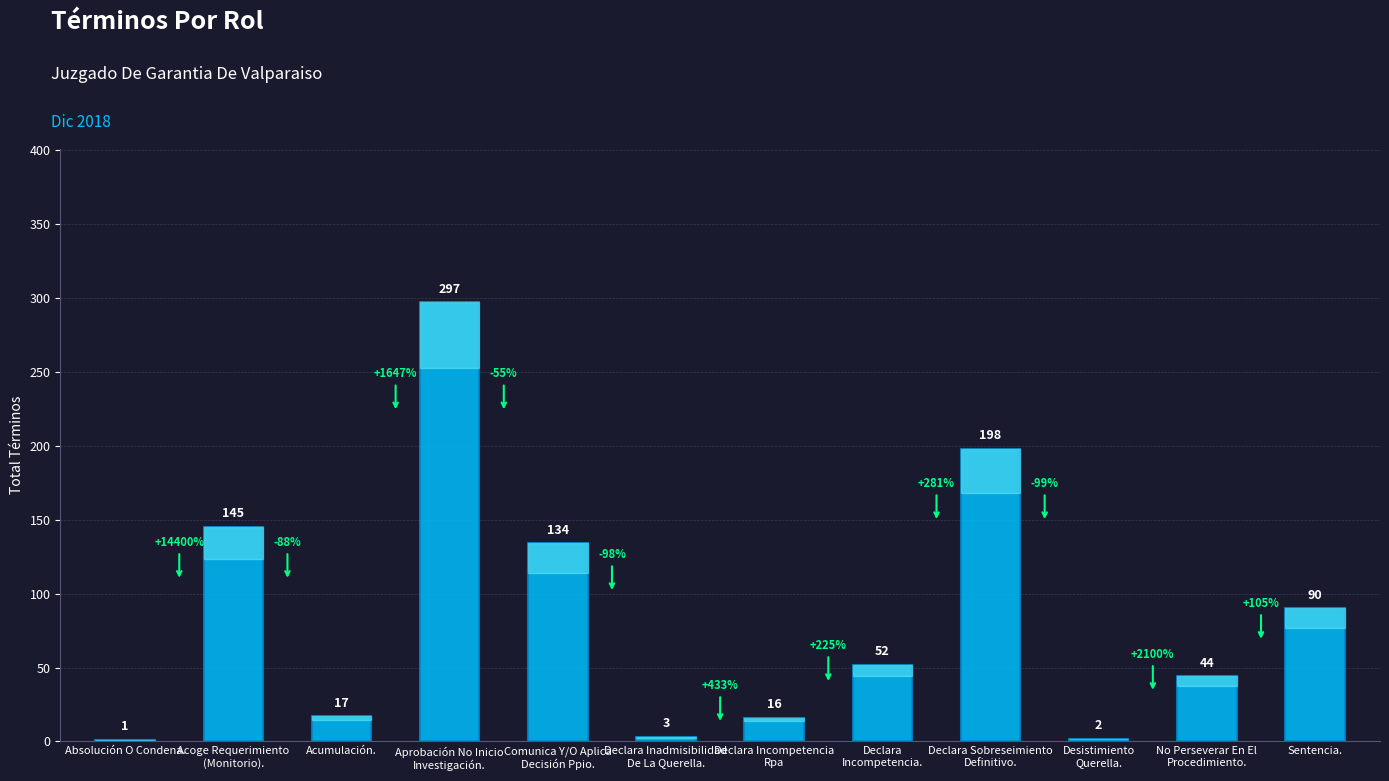

Reading left to right, list all the values displayed in this chart.

1	145	17	297	134	3	16	52	198	2	44	90